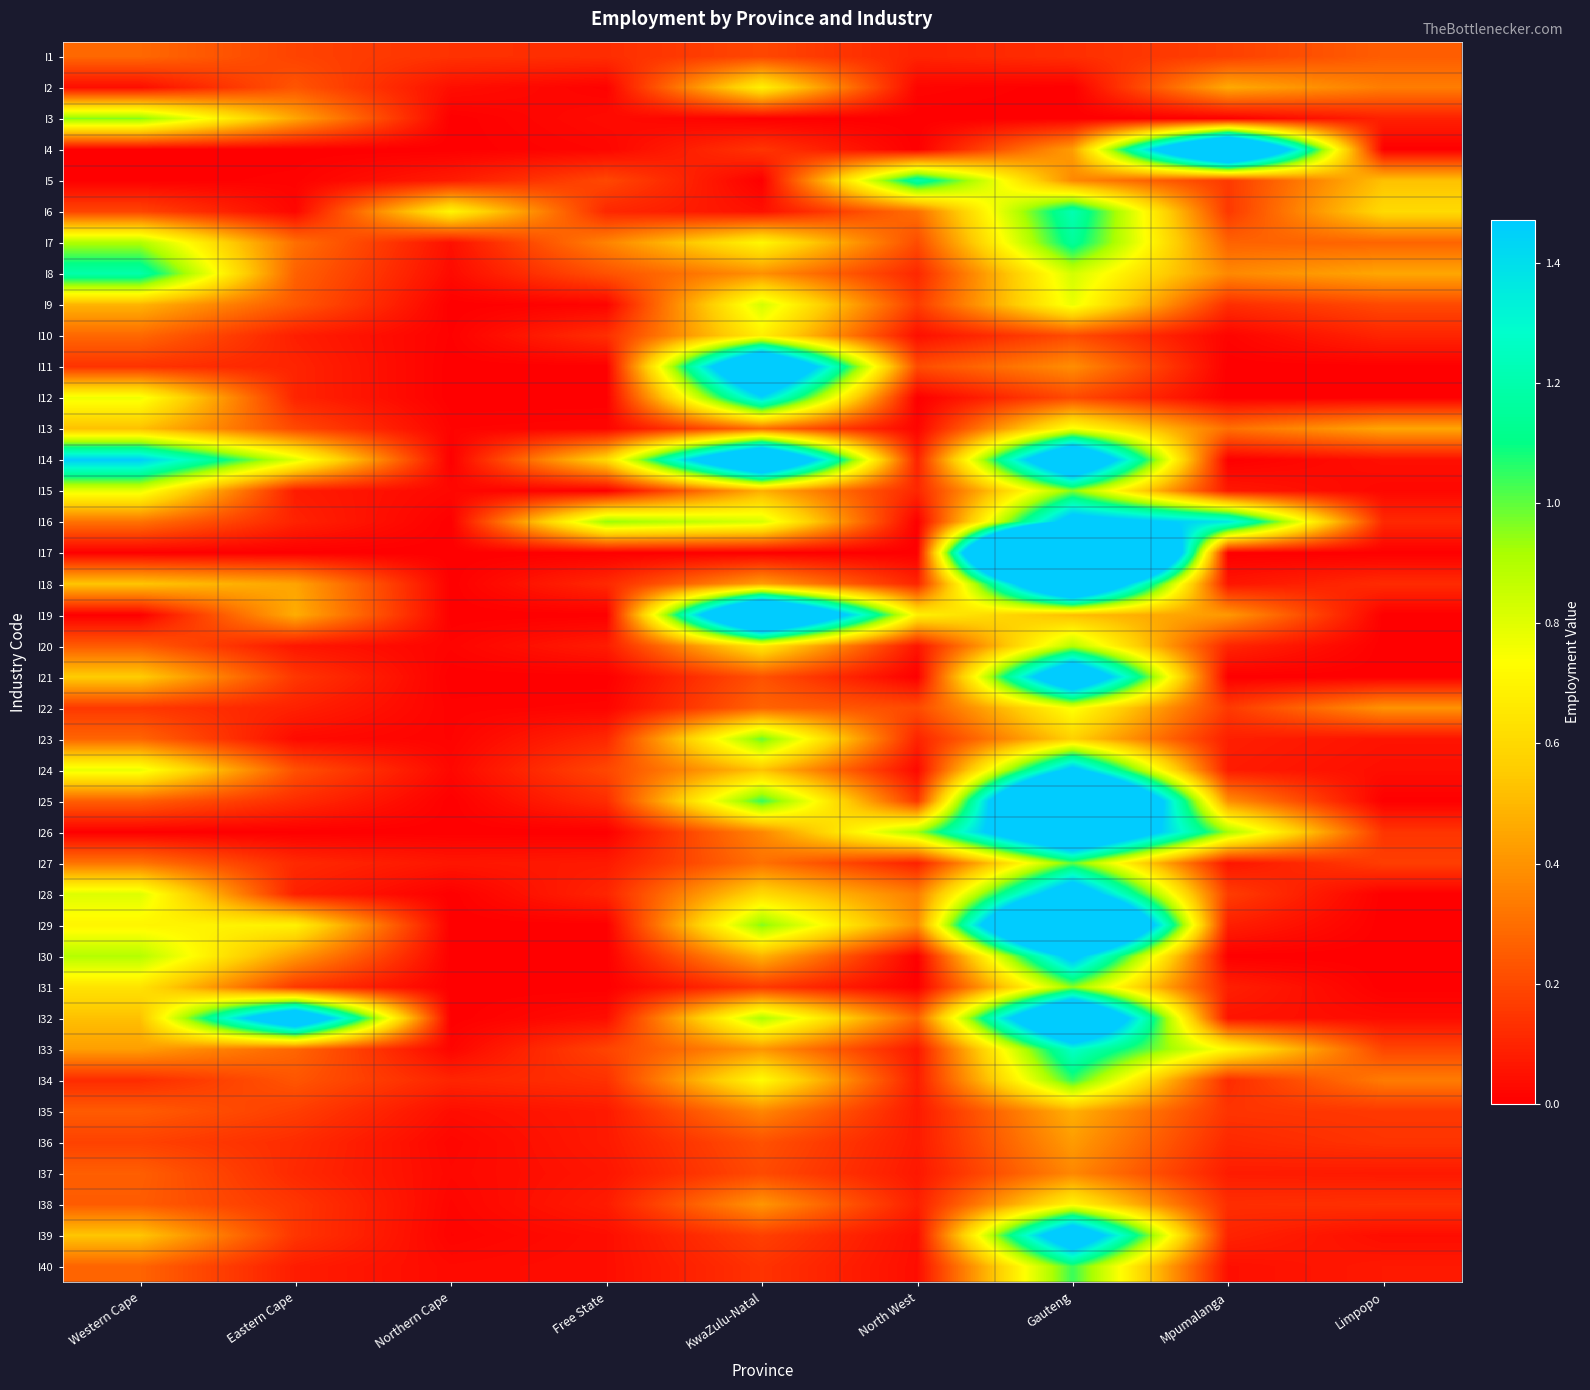

List the series in order of their peak value, highest first.

I17, I29, I25, I4, I19, I32, I18, I14, I26, I11, I21, I39, I28, I16, I30, I24, I12, I33, I6, I8, I5, I7, I34, I40, I27, I23, I15, I3, I31, I20, I9, I13, I22, I38, I2, I10, I35, I36, I37, I1